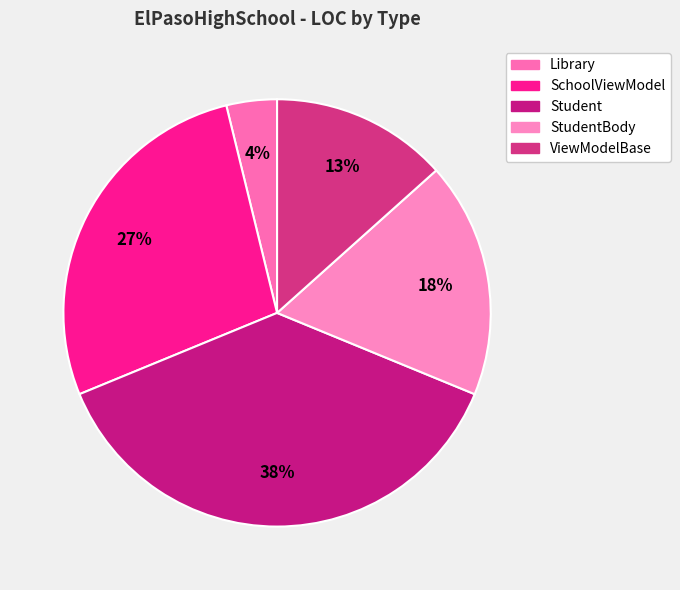

What percentage is the ViewModelBase slice, to the nearest percent?

13%